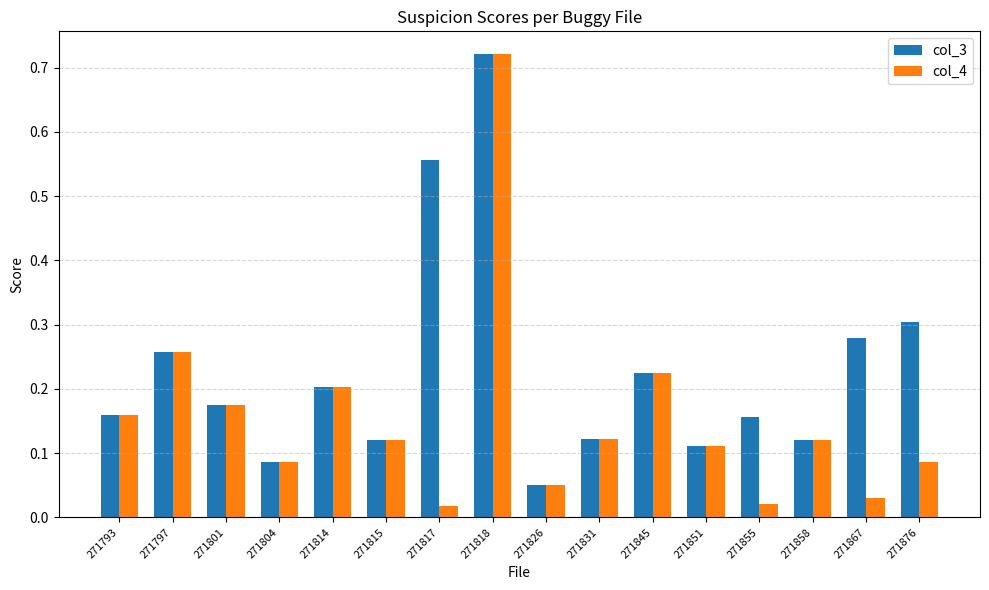

Which series has the largest range (max minus min)?

col_4